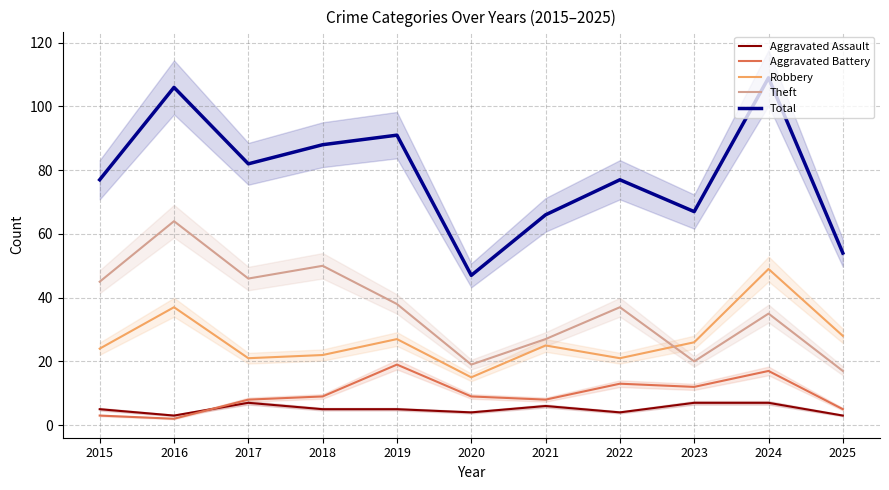

Does the chart have visible grid lines?

Yes